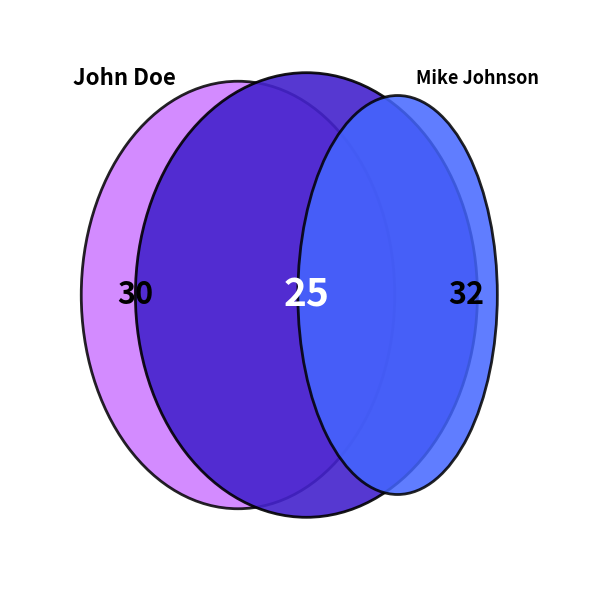

How many segments does this pie chart have?

3